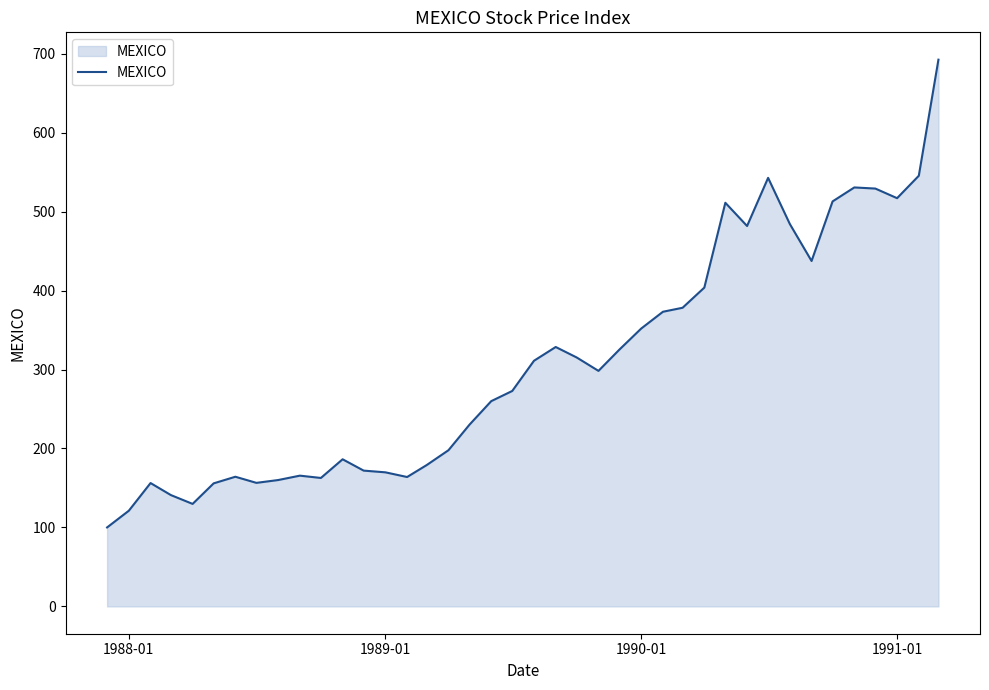

What is the difference between the maximum and minimum values?

592.5